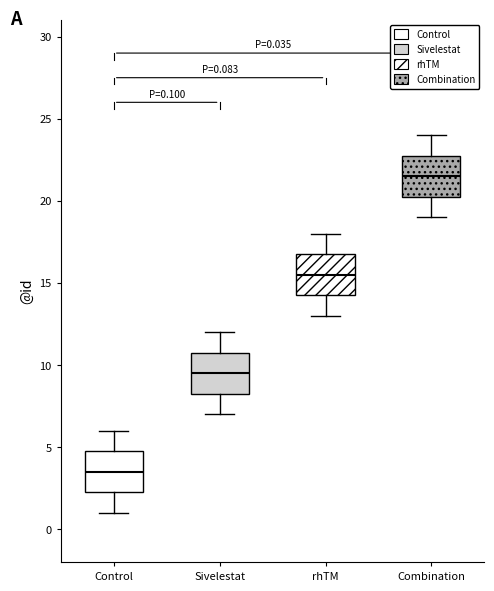

Which box has the highest median line?

Combination